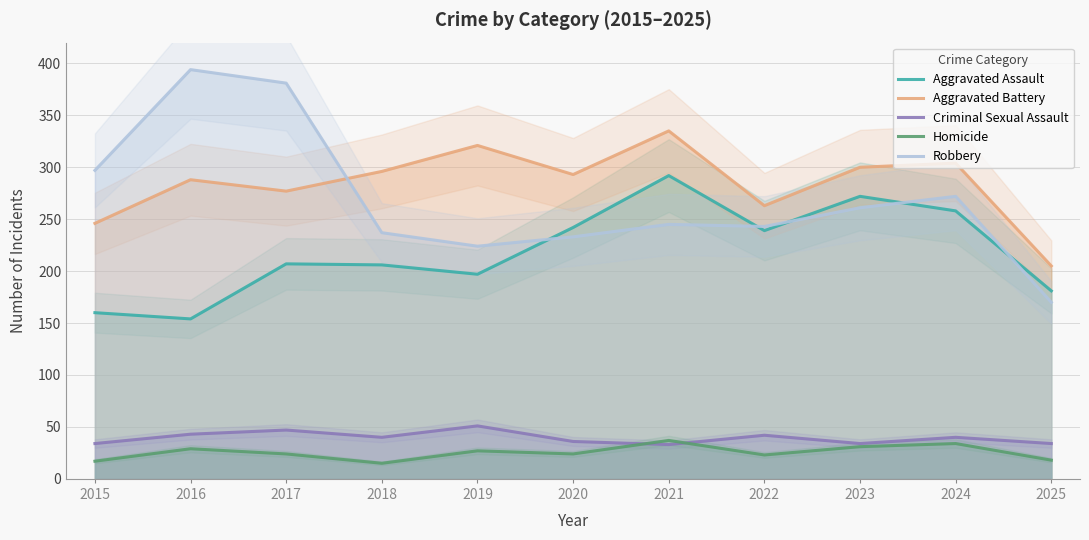

True or false: Robbery and Aggravated Battery cross at least once.

True